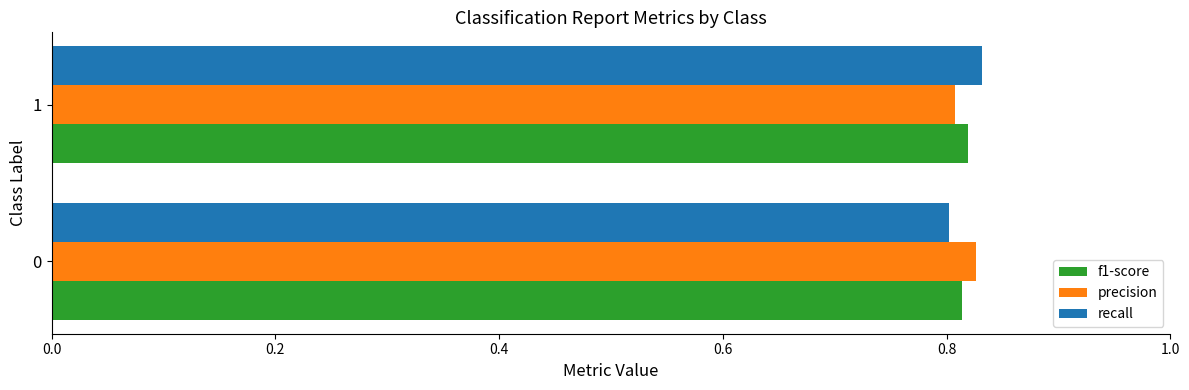

What is the sum of the recall values at 0 and 1?

1.6